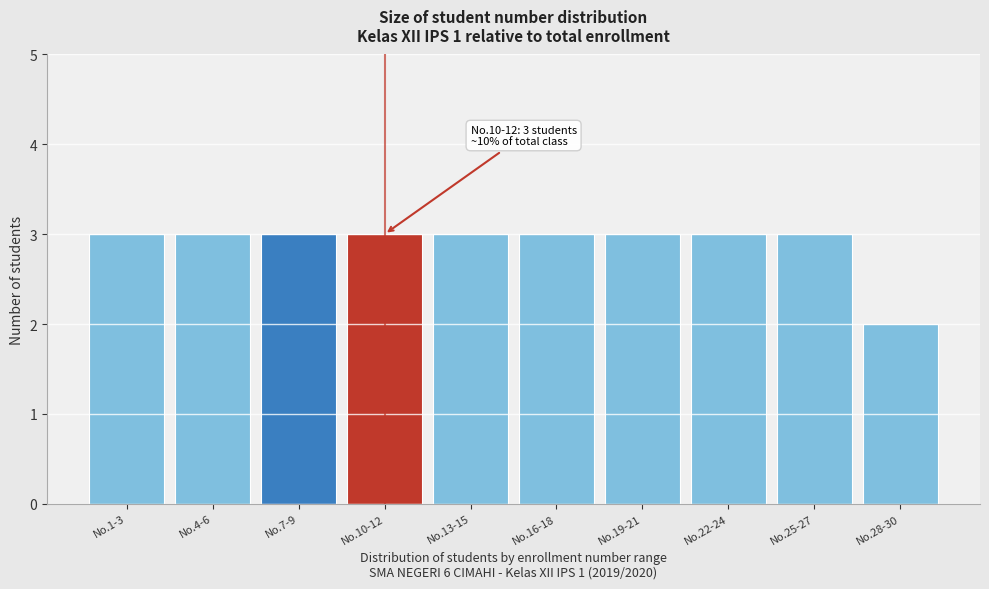

Reading right to left, transcribe all the data shown in this chart.

2	3	3	3	3	3	3	3	3	3